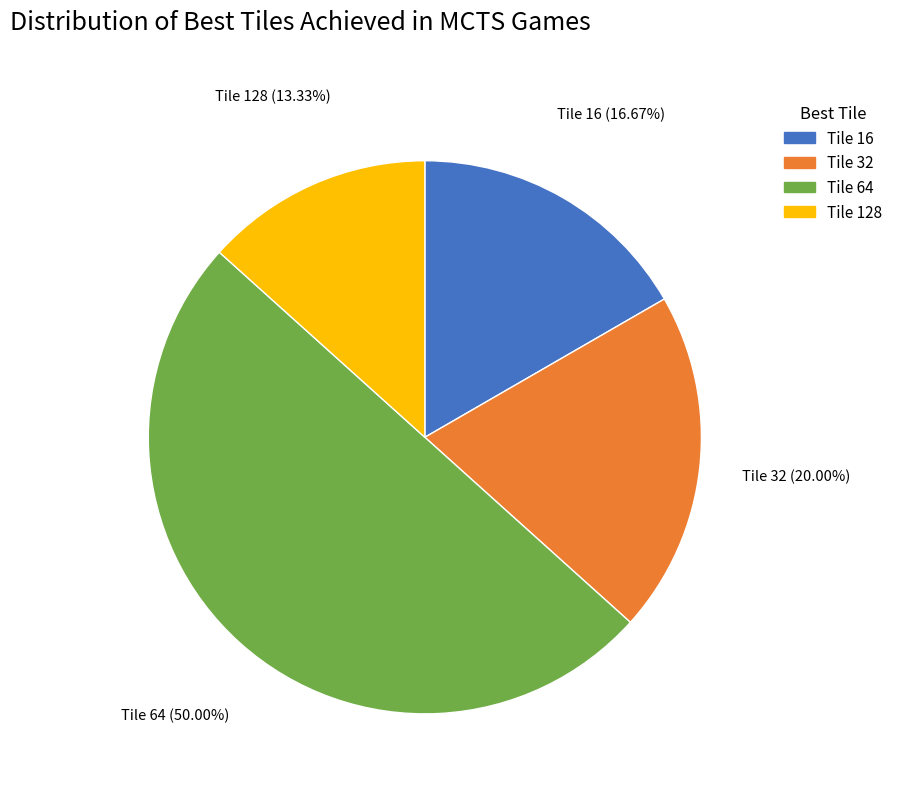

Which slice is the largest?

Tile 64